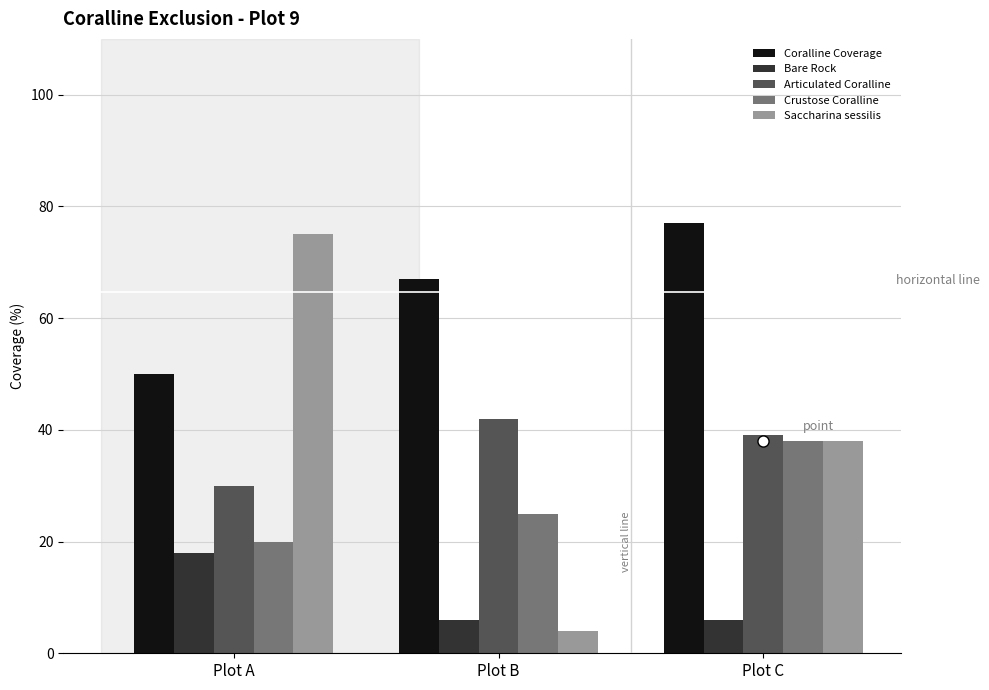

Reading right to left, what are all the values shown in this chart?

Coralline Coverage: 77	67	50
Bare Rock: 6	6	18
Articulated Coralline: 39	42	30
Crustose Coralline: 38	25	20
Saccharina sessilis: 38	4	75